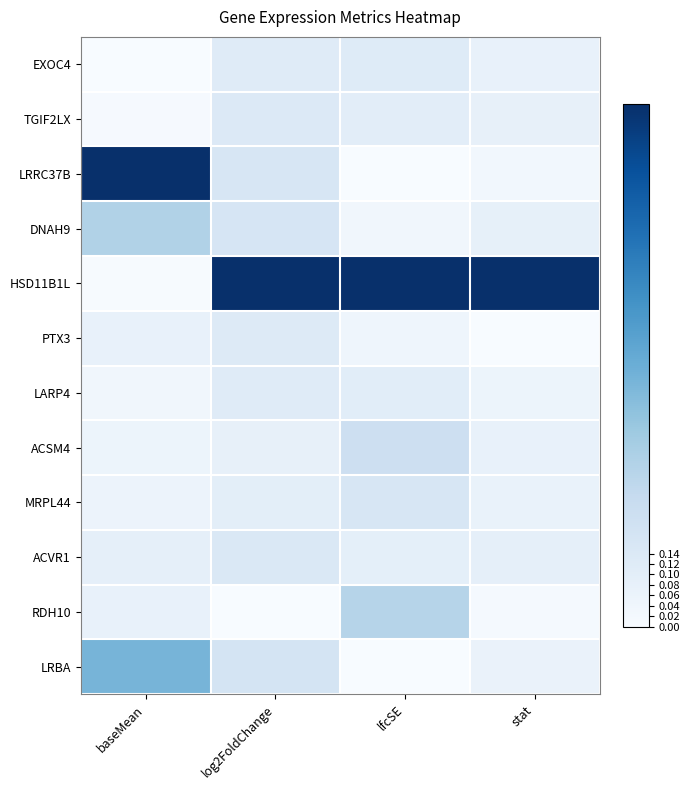

How many series are shown in this chart?

12